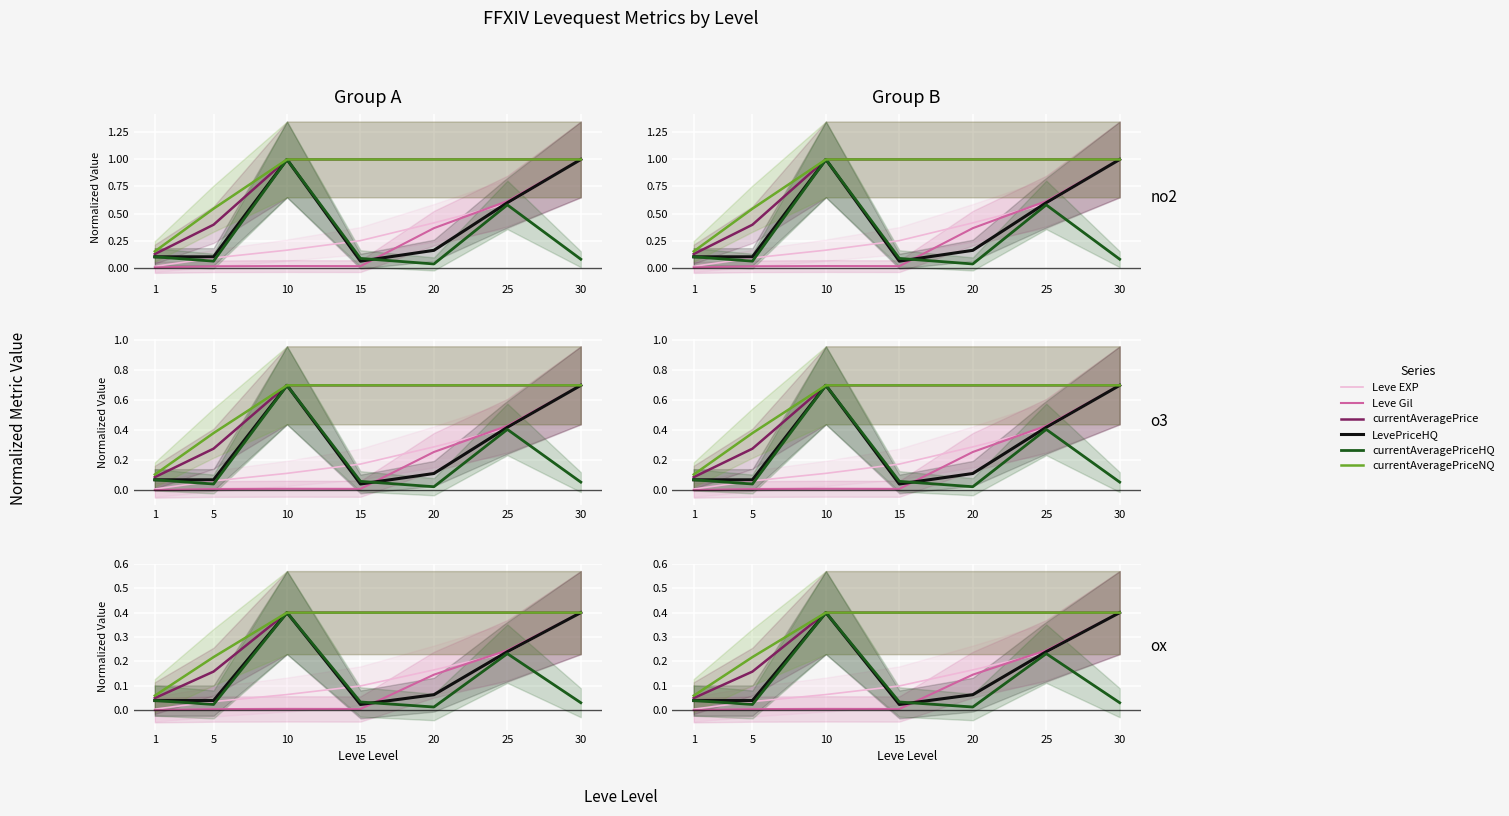

How many lines are shown in the chart?

6